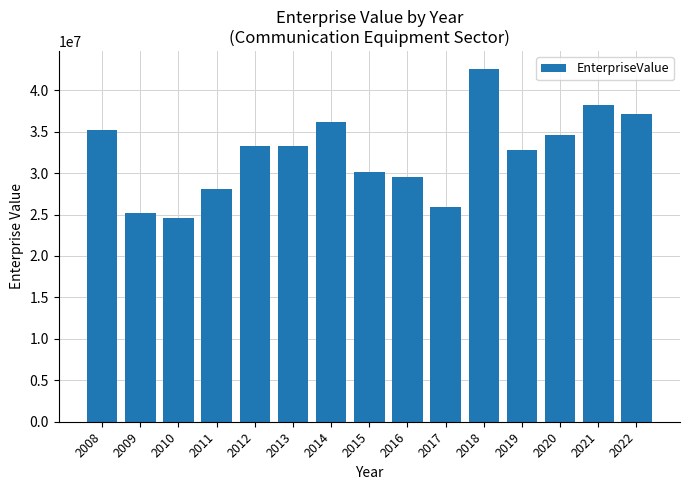

What is the smallest value displayed?

24573781.0